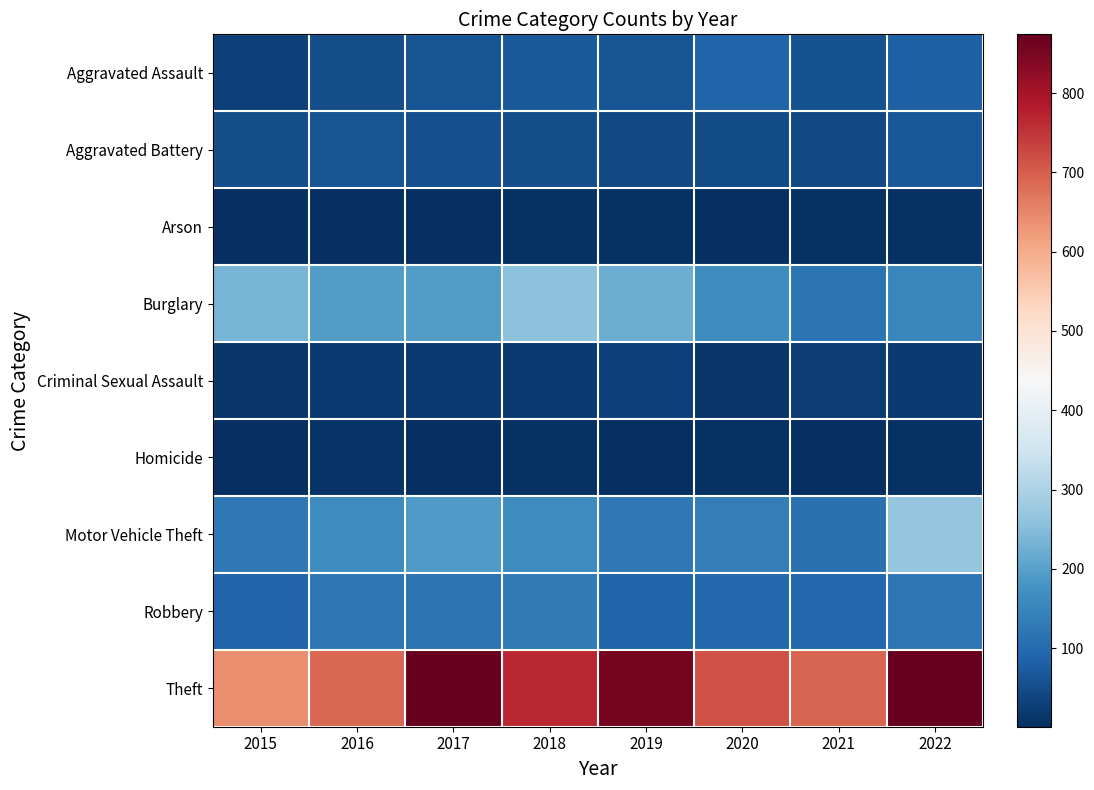

At how many categories does at least one series exceed 725?

4